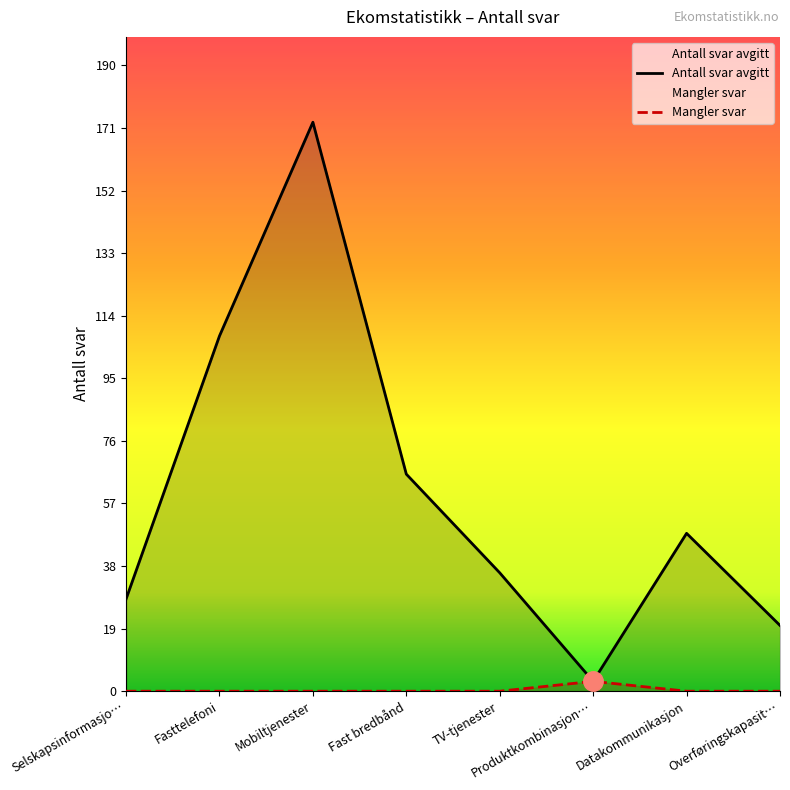

Where is the first local maximum for Antall svar avgitt?

Mobiltjenester